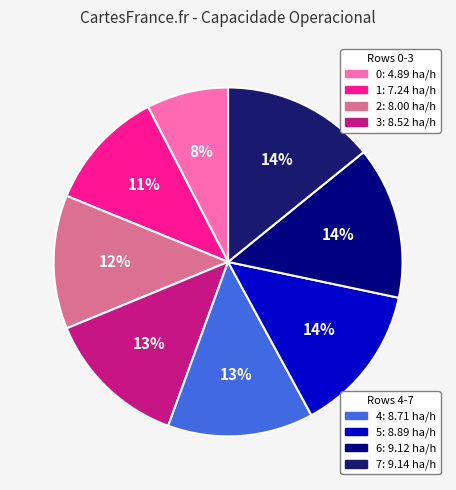

How many slices are in this pie chart?

8